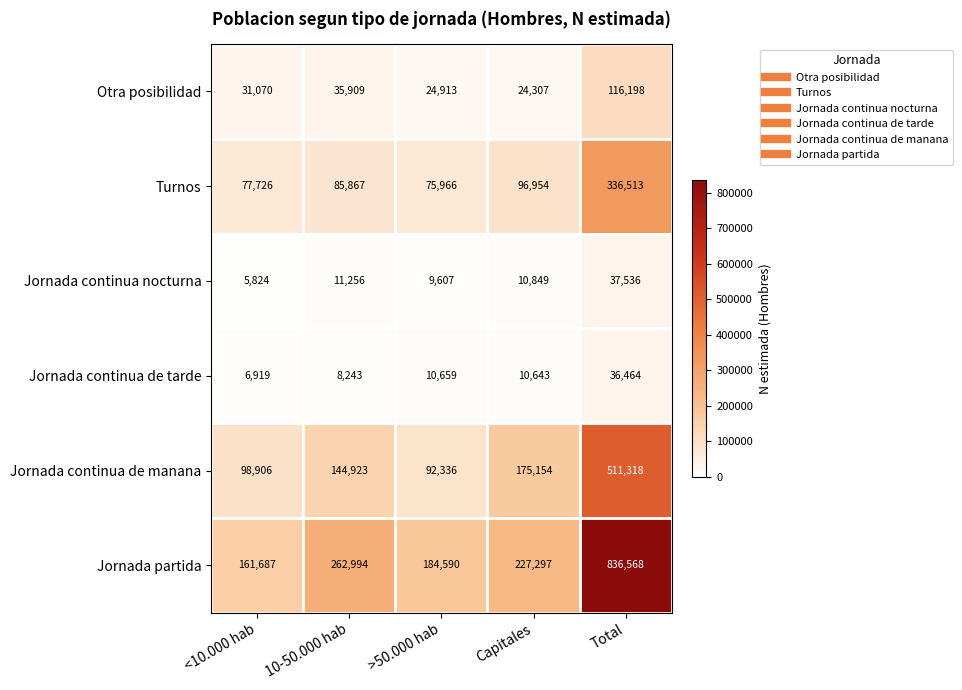

Reading right to left, list all the values displayed in this chart.

Otra posibilidad: 116198	24307	24913	35909	31070
Turnos: 336513	96954	75966	85867	77726
Jornada continua nocturna: 37536	10849	9607	11256	5824
Jornada continua de tarde: 36464	10643	10659	8243	6919
Jornada continua de manana: 511318	175154	92336	144923	98906
Jornada partida: 836568	227297	184590	262994	161687